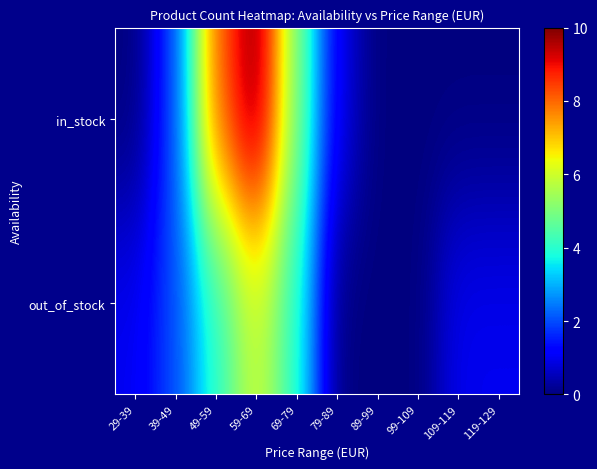

Reading left to right, what are all the values shown in this chart?

in_stock: 29-39=0	39-49=2	49-59=8	59-69=10	69-79=5	79-89=1	89-99=0	99-109=0	109-119=0	119-129=0
out_of_stock: 29-39=1	39-49=2	49-59=4	59-69=6	69-79=4	79-89=0	89-99=0	99-109=0	109-119=1	119-129=1